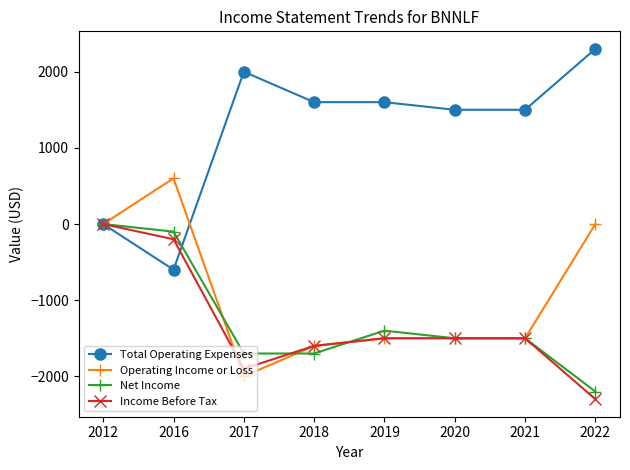

The value of Net Income at 2017 is -2493. True or false?

False